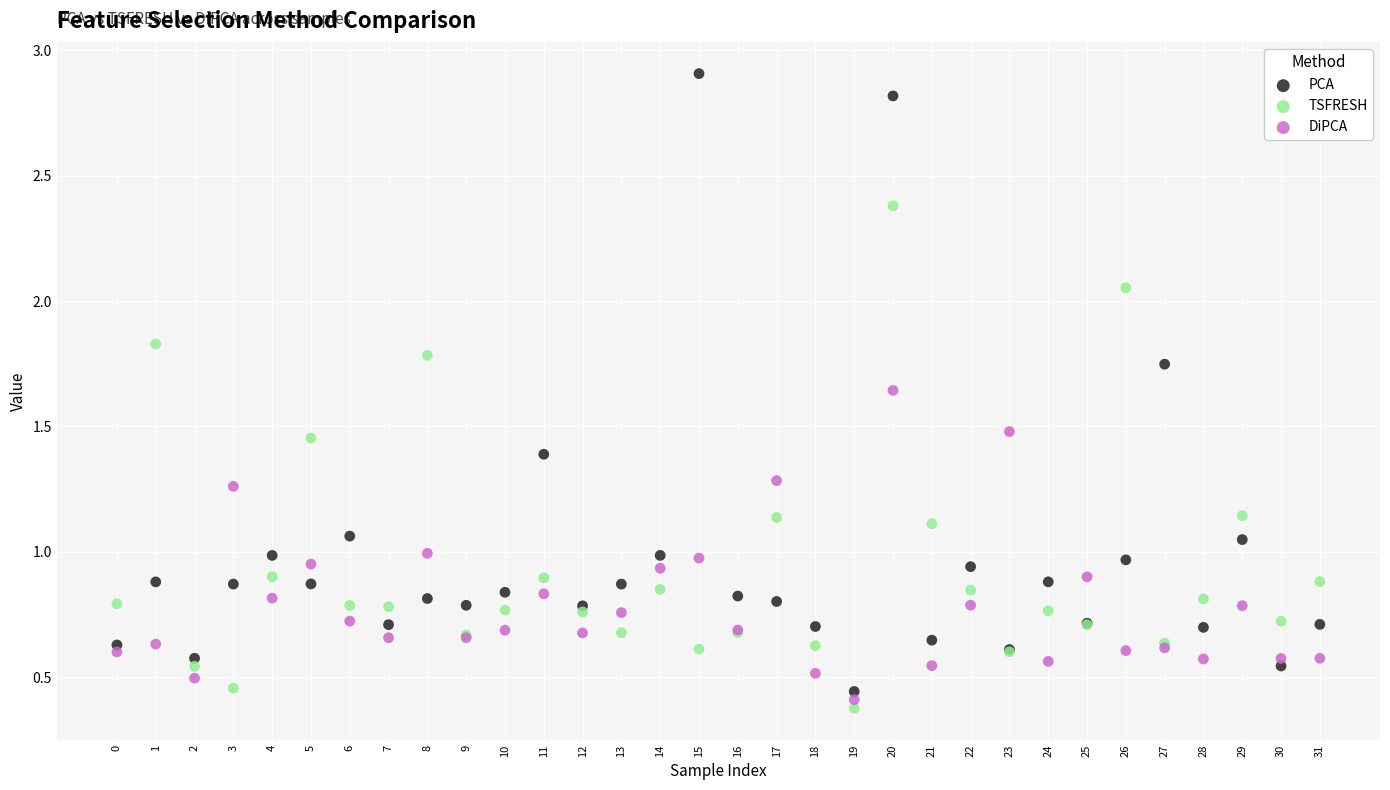

What are all the series names shown in the legend?

PCA, TSFRESH, DiPCA